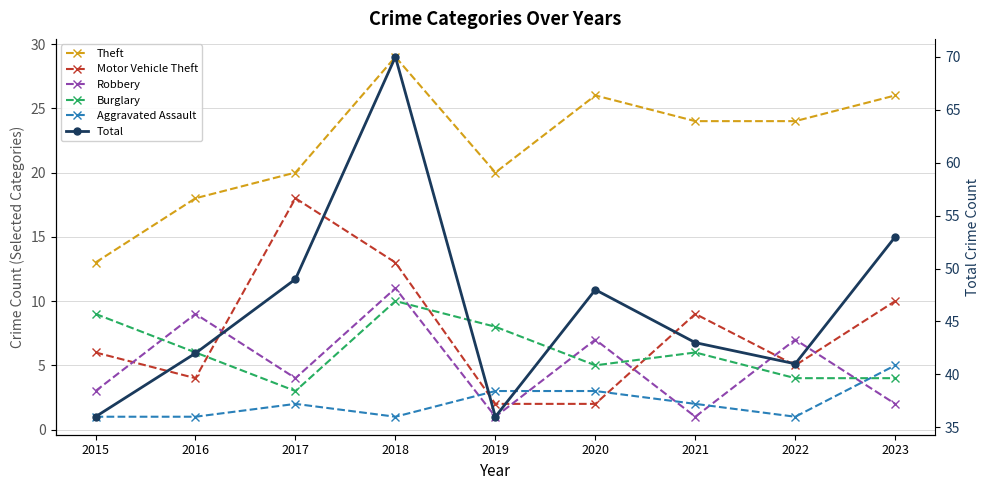

True or false: Robbery has more than 0 points higher than both neighbors.

True